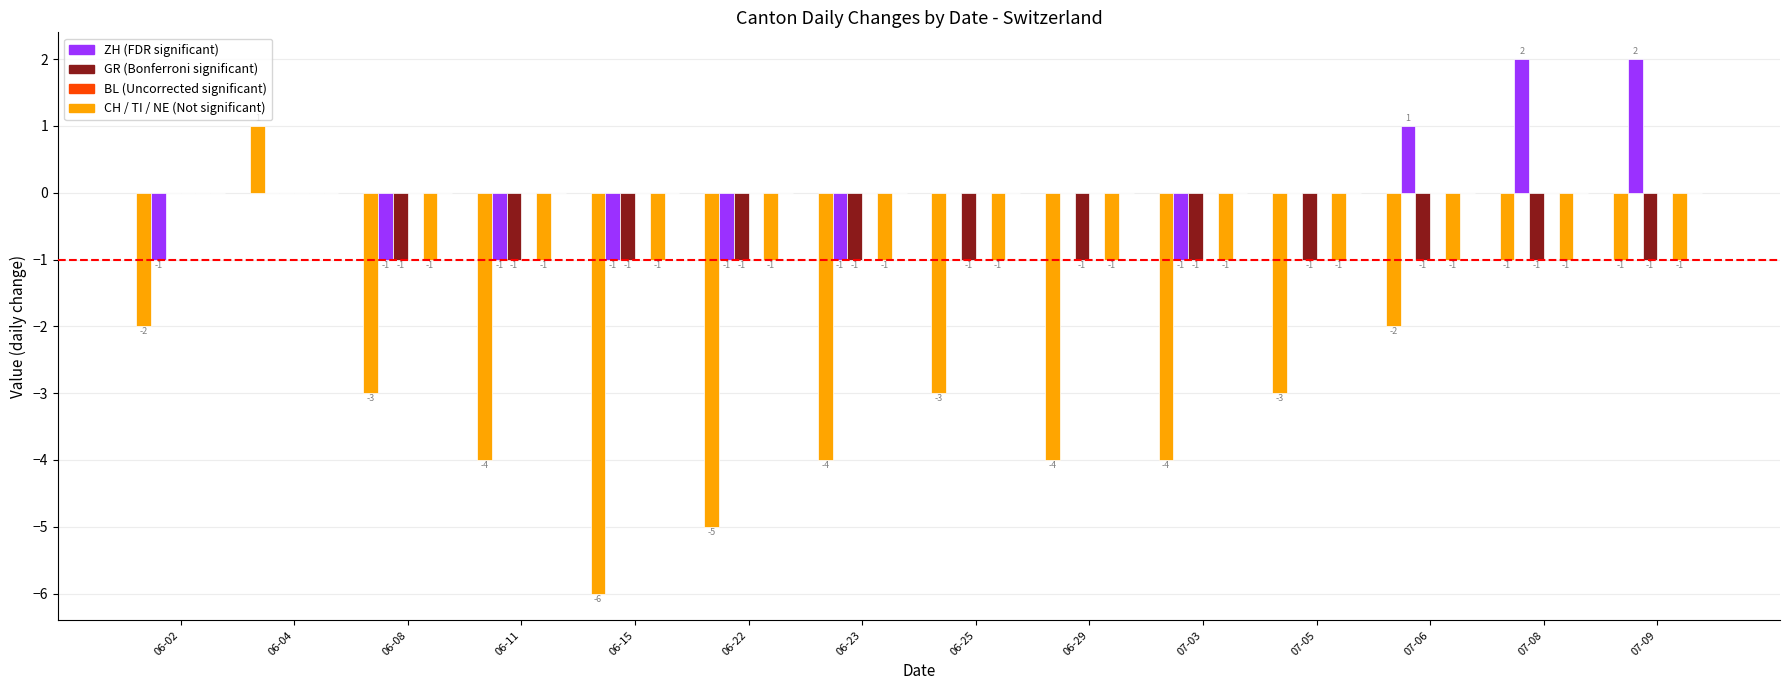

Are the bars grouped side by side (vs. stacked)?

Yes